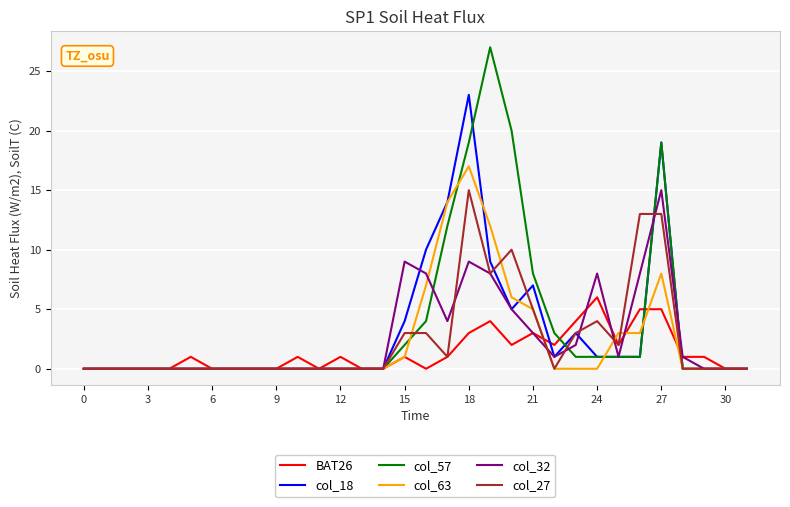

Which series has the largest total across all categories?

col_57